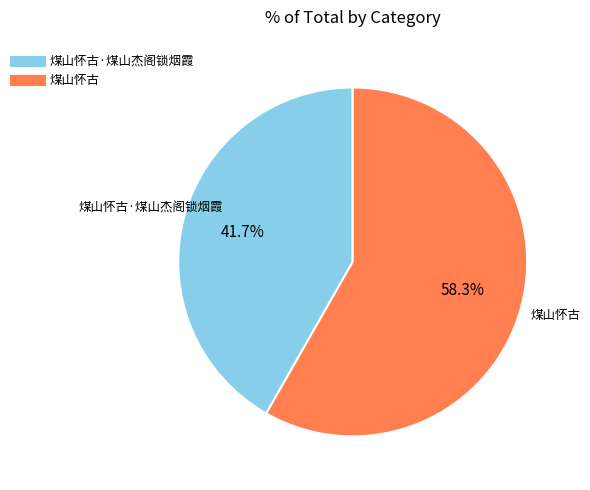

Count the number of slices in the pie.

2